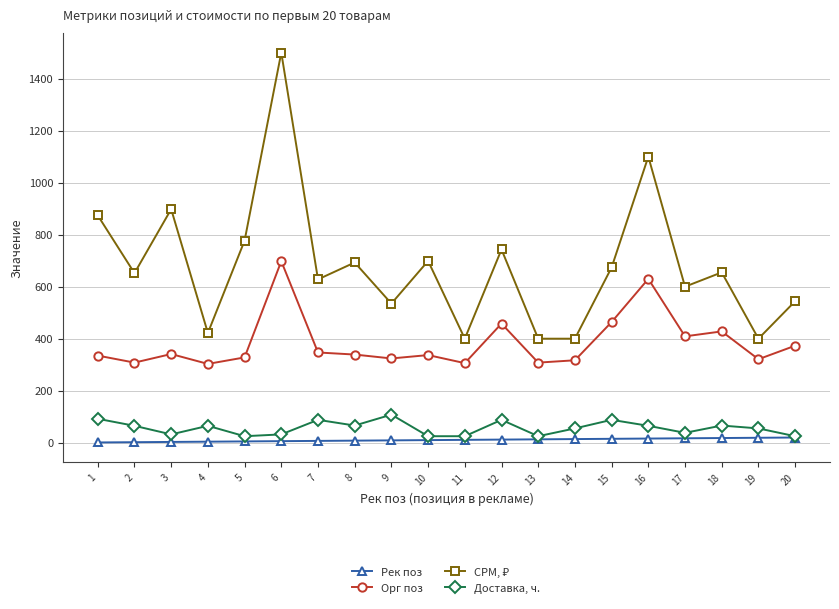

At which category is the sum across all series the highest?

6